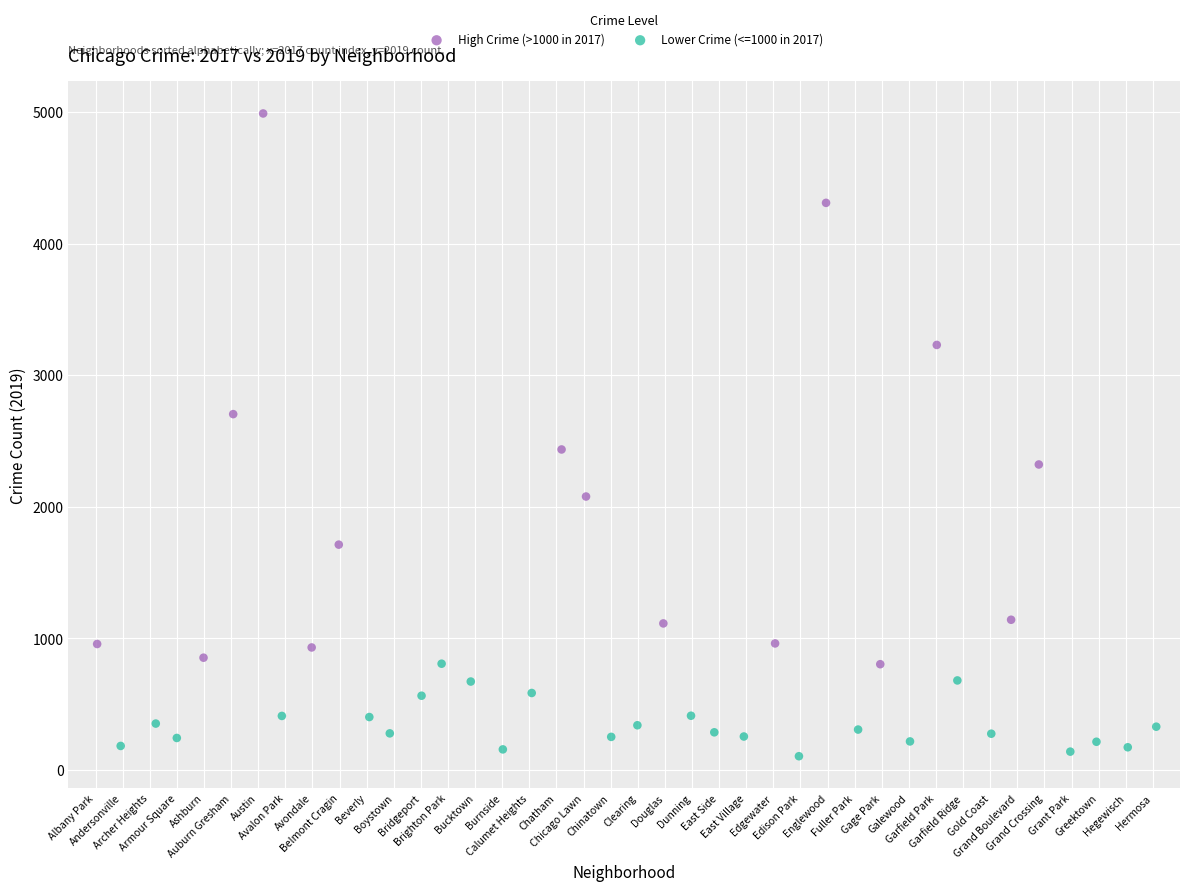

Which series has the widest spread of Y values?

High Crime (>1000 in 2017)